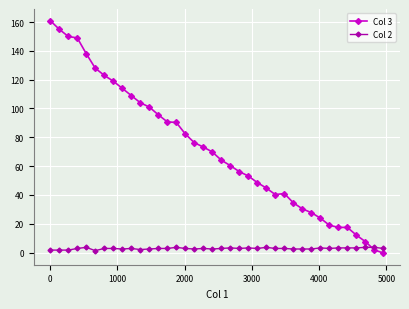

Which series has the largest range (max minus min)?

Col 3